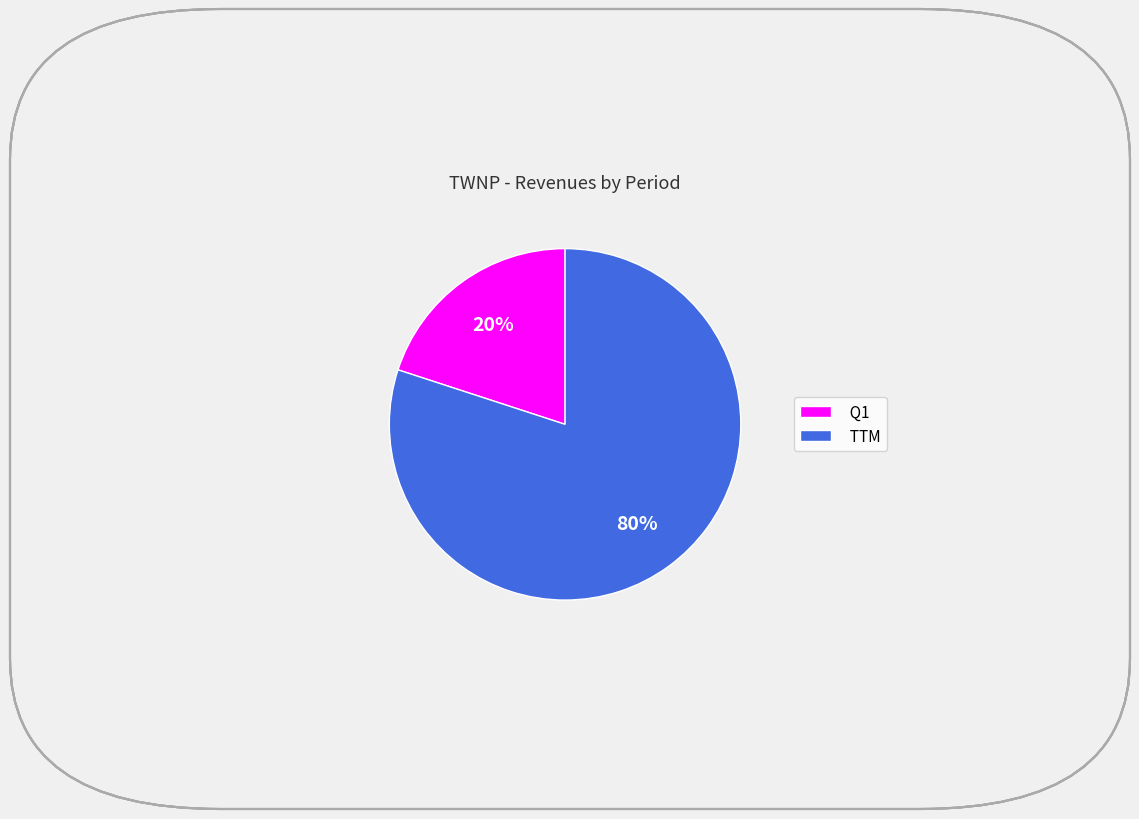

Rank the categories by value from lowest to highest.

Q1, TTM